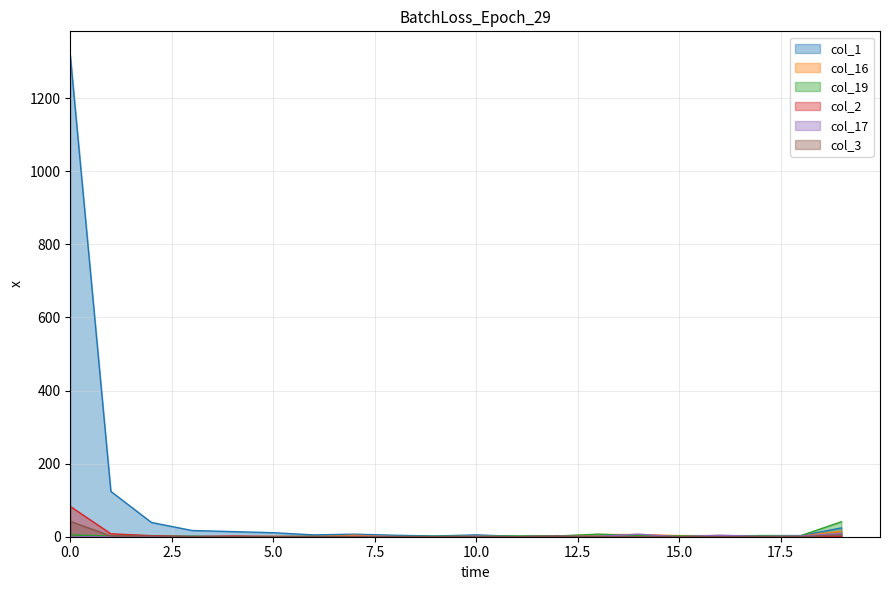

Where do col_17 and col_2 first cross each other?

2 and 3